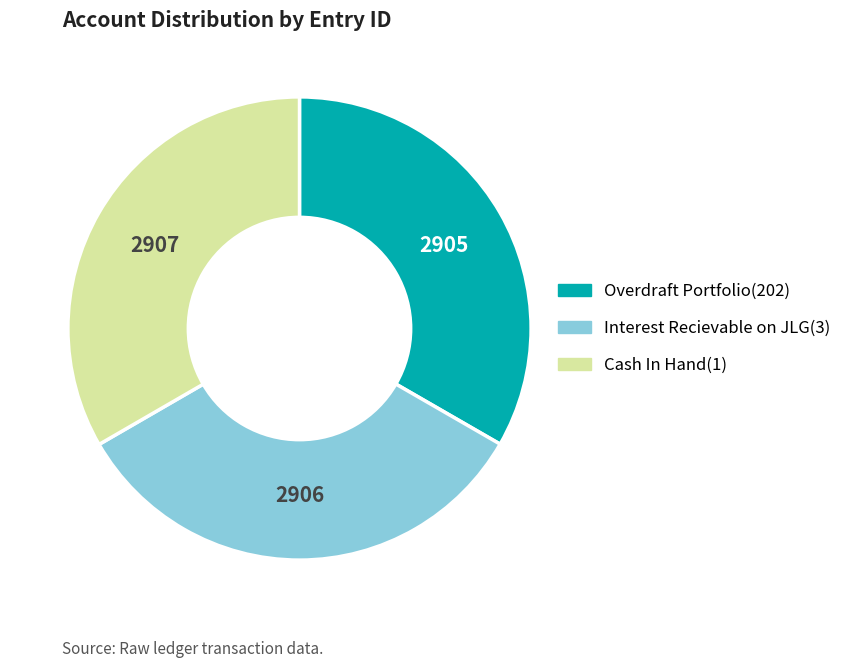

Count the number of slices in the pie.

3